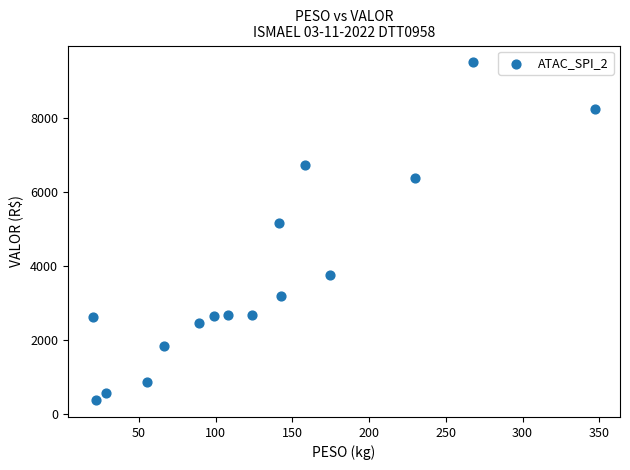

What is the range of Y values (max minus min)?

9142.2